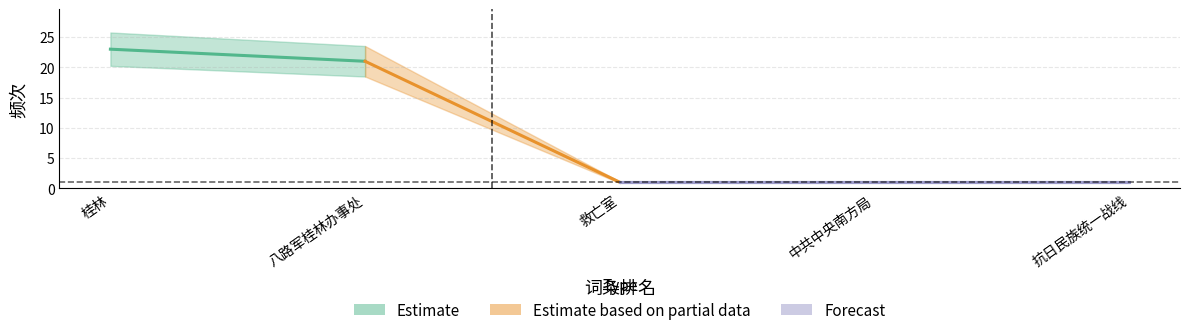

Reading right to left, what are all the values shown in this chart?

rank: 5	4	3	2	1
count: 1	1	1	21	23